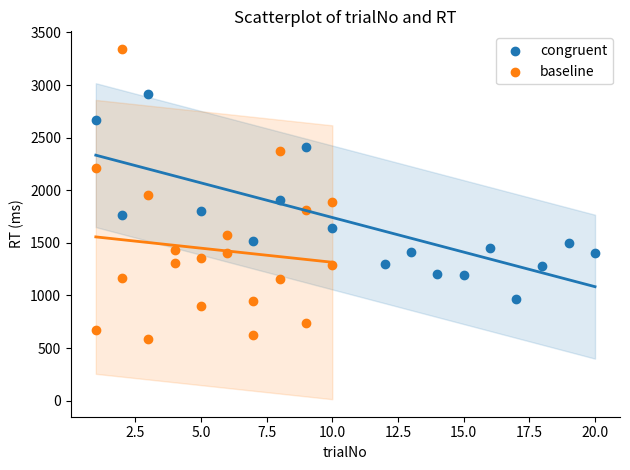

Which series has the largest Y range (max minus min)?

baseline